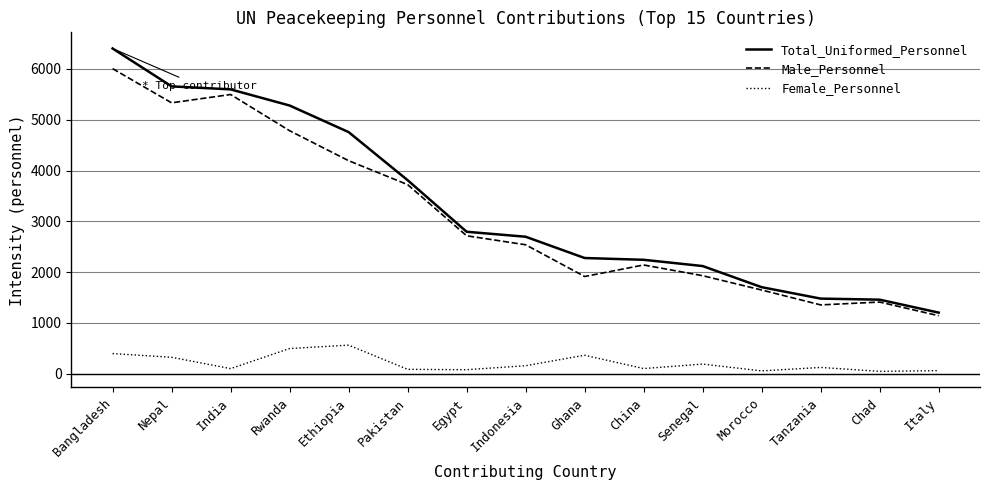

What is the minimum value for Male_Personnel?

1142